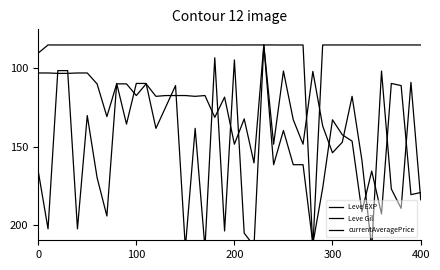

What is the highest value of the currentAveragePrice series?

215.0